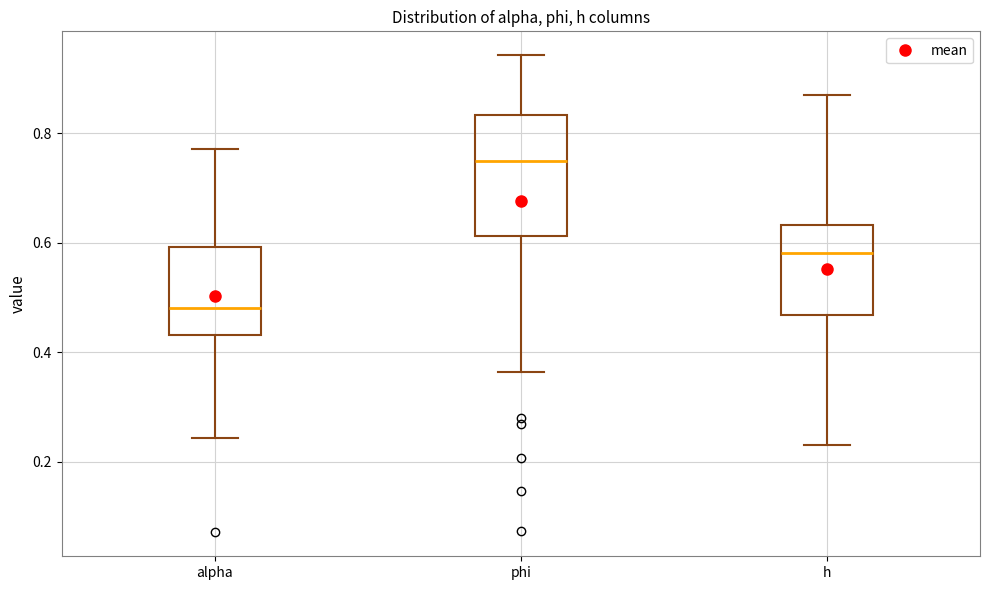

Reading left to right, transcribe this box plot: for each box, give where its median line is, the range the box spans, and where its two whiskers end, as read against the y-axis. The values are not printed on the chart, so give them approximately, as read against the axis.

alpha: median 0.48, box 0.44 to 0.60, whiskers 0.24 to 0.78
phi: median 0.74, box 0.62 to 0.84, whiskers 0.36 to 0.94
h: median 0.58, box 0.46 to 0.64, whiskers 0.24 to 0.88